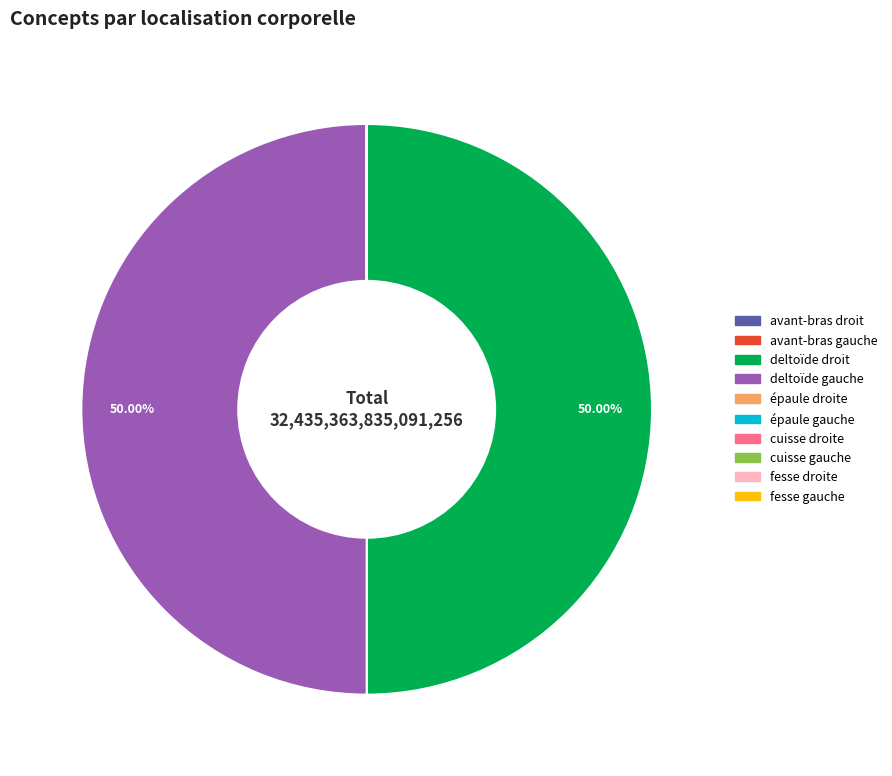

Count the number of slices in the pie.

10